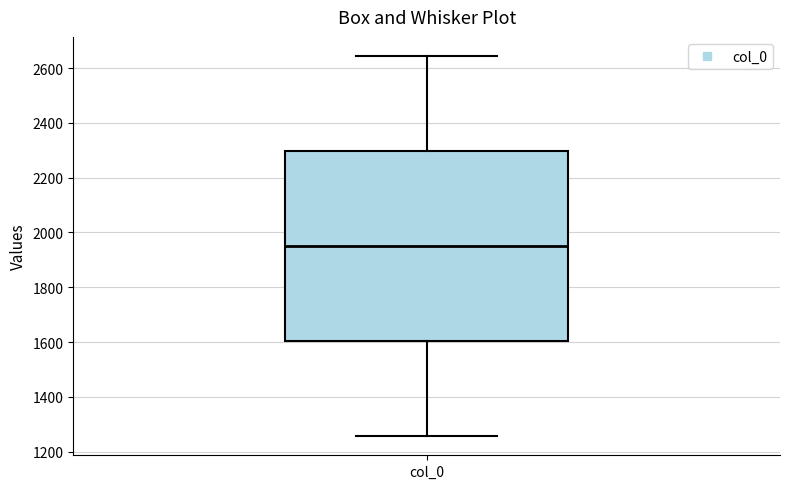

Transcribe this box plot: give where the median line is, the range the box spans, and where the two whiskers end, as read against the y-axis. The values are not printed on the chart, so give them approximately, as read against the axis.

median 1960, box 1600 to 2300, whiskers 1260 to 2640